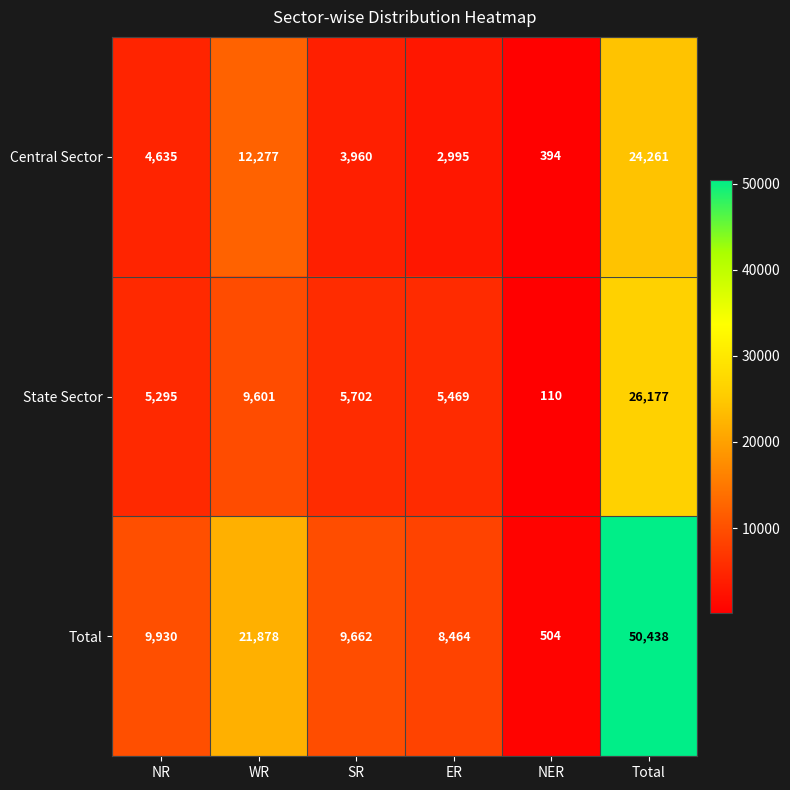

What is the smallest value displayed?

110